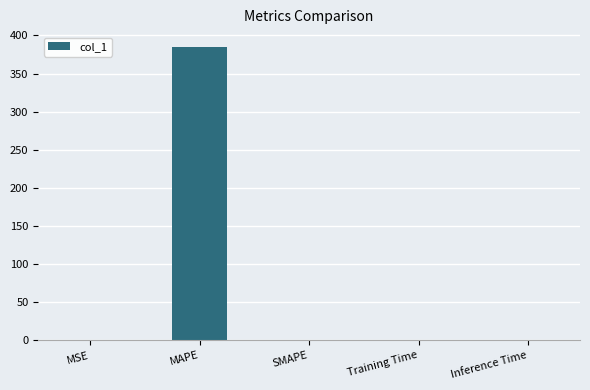

Count the number of categories in the chart.

5